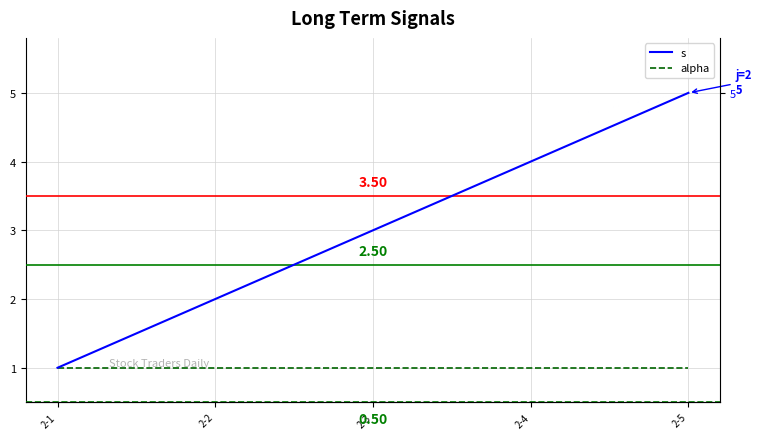

Reading left to right, list all the values displayed in this chart.

s: 1	2	3	4	5
alpha: 1	1	1	1	1